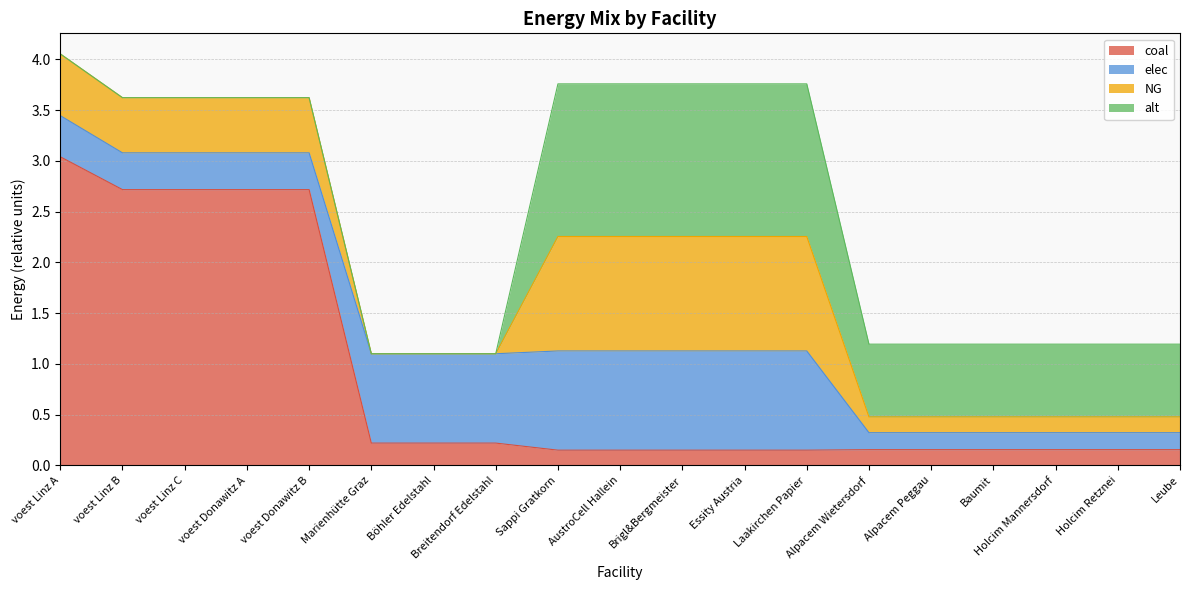

True or false: elec has more than 2 interior local peaks.

False